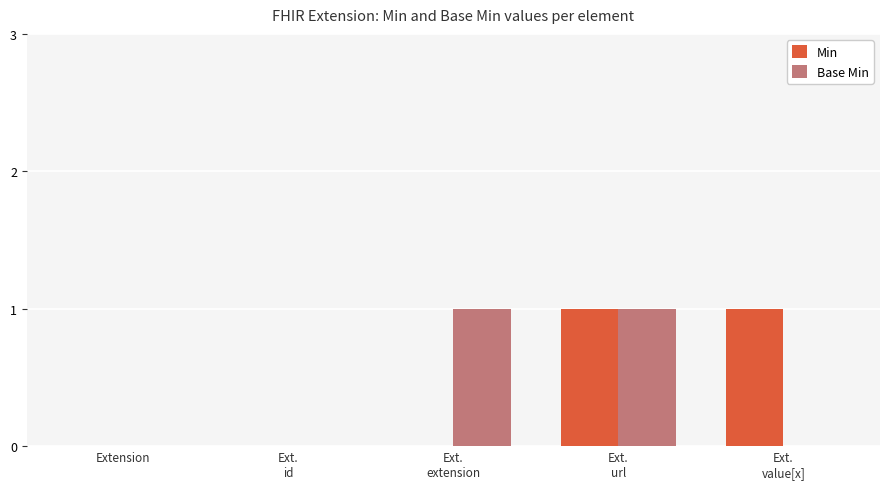

The Min series shows 1 at Ext.
url. True or false?

True